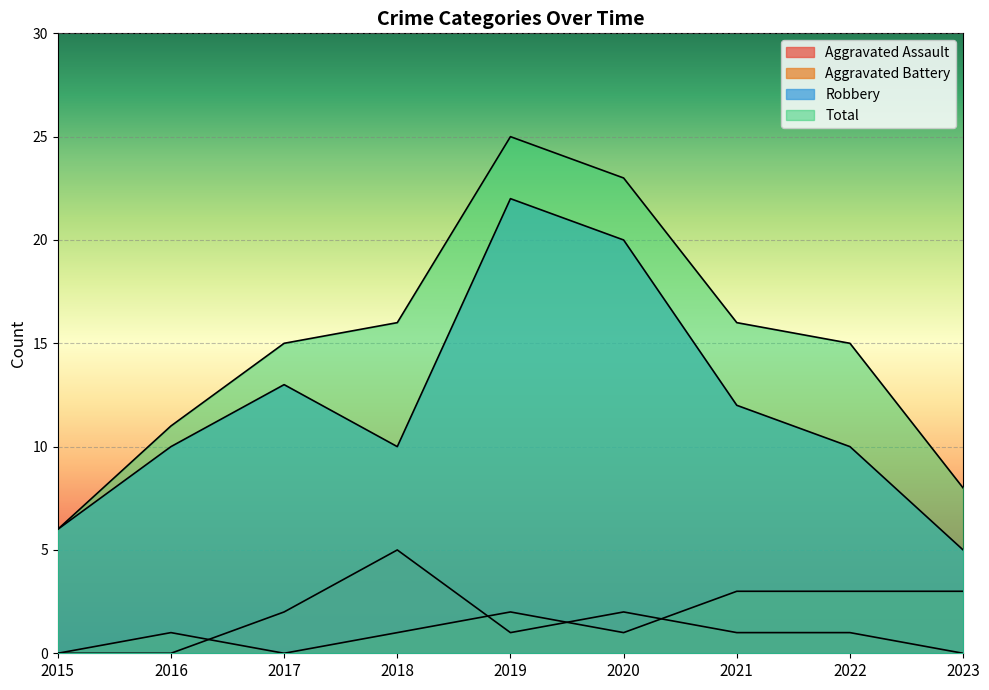

What is the spread (max minus min) of values at 2022?

14